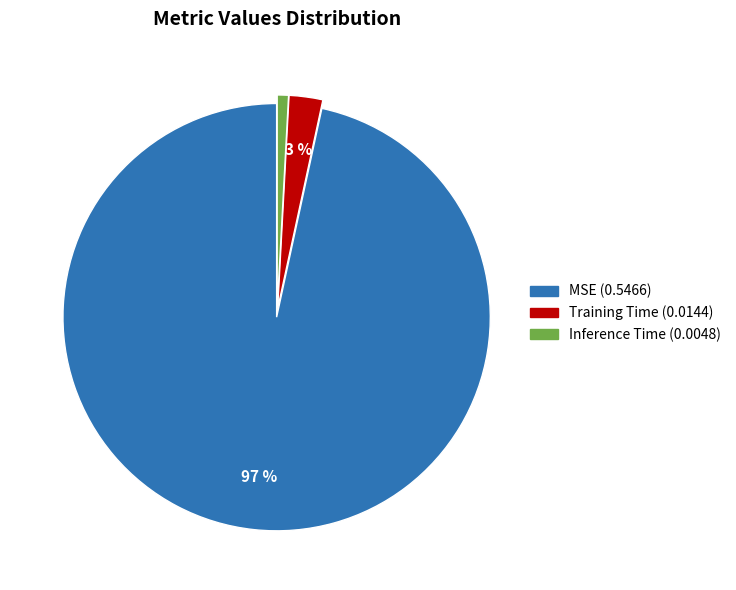

Which slice represents more than half of the pie?

MSE